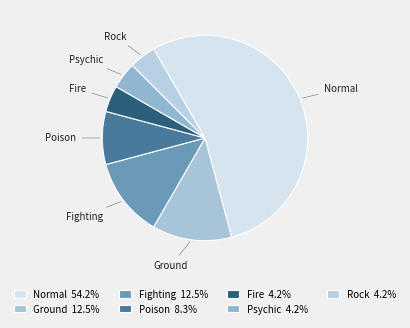

Is the sum of Fire and Poison greater than half?

No